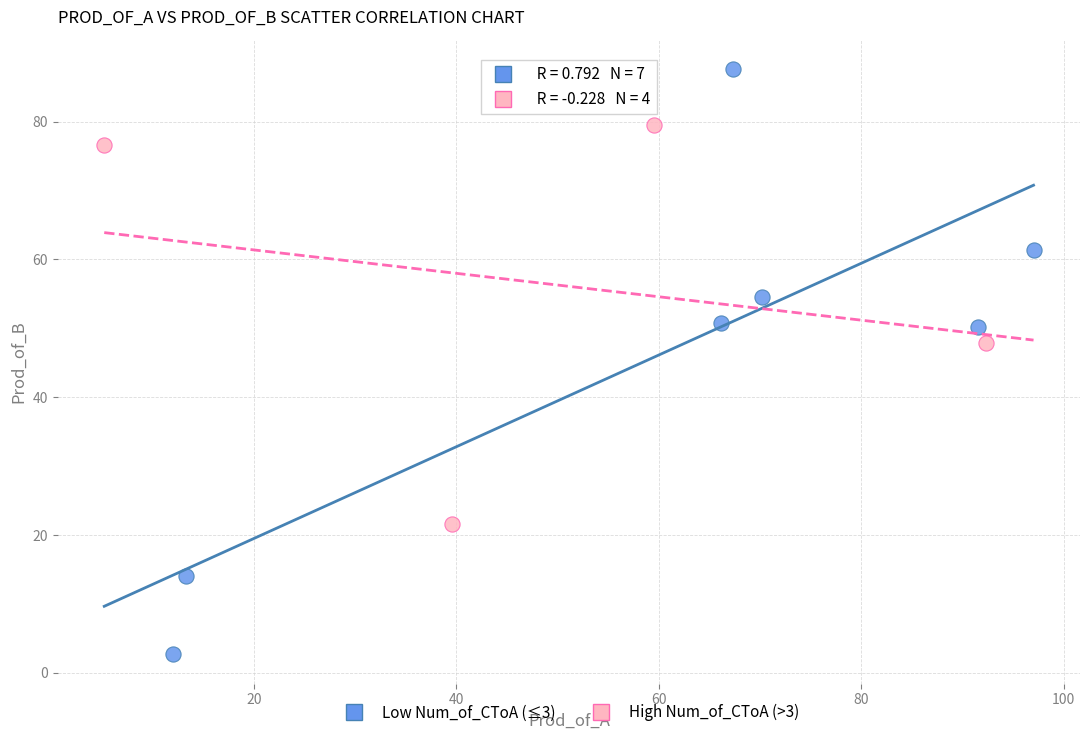

Which series contains the lowest Y value?

Low Num_of_CToA (≤3)